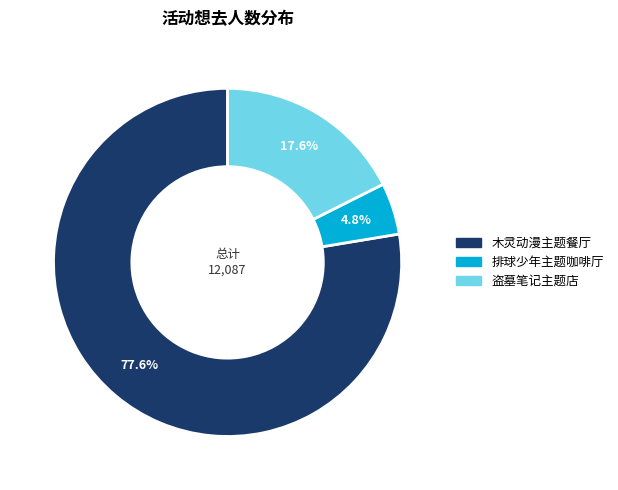

Is there a majority slice in this chart?

Yes